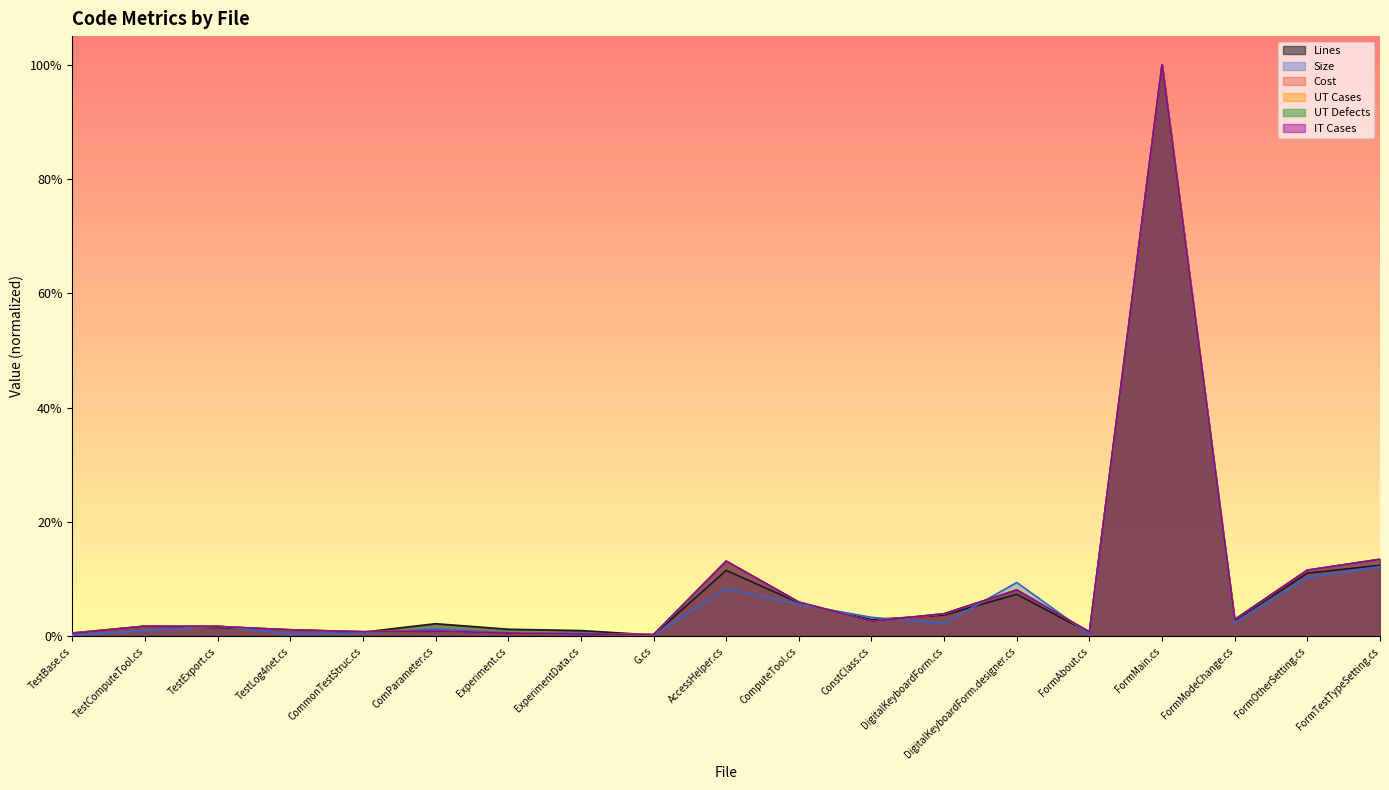

True or false: Size and Cost cross at least once.

True